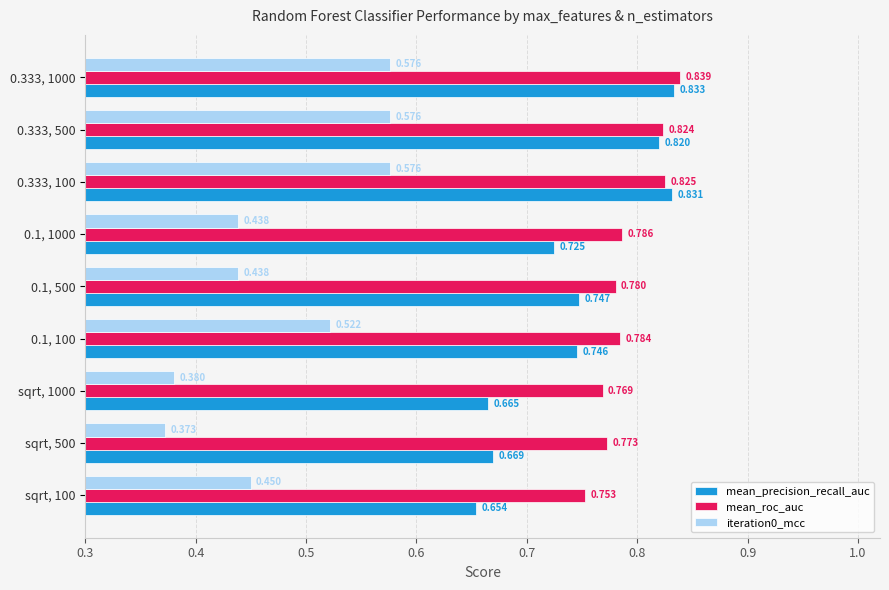

Which series changed the most between 0.333, 100 and 0.333, 500?

mean_precision_recall_auc